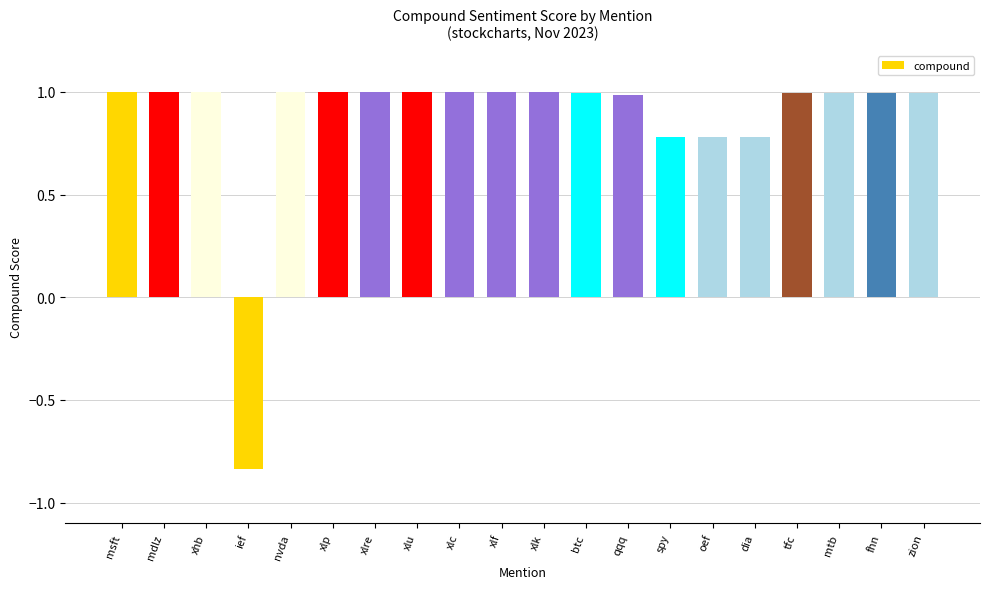

True or false: the data shows 1.0 at xlk.

True